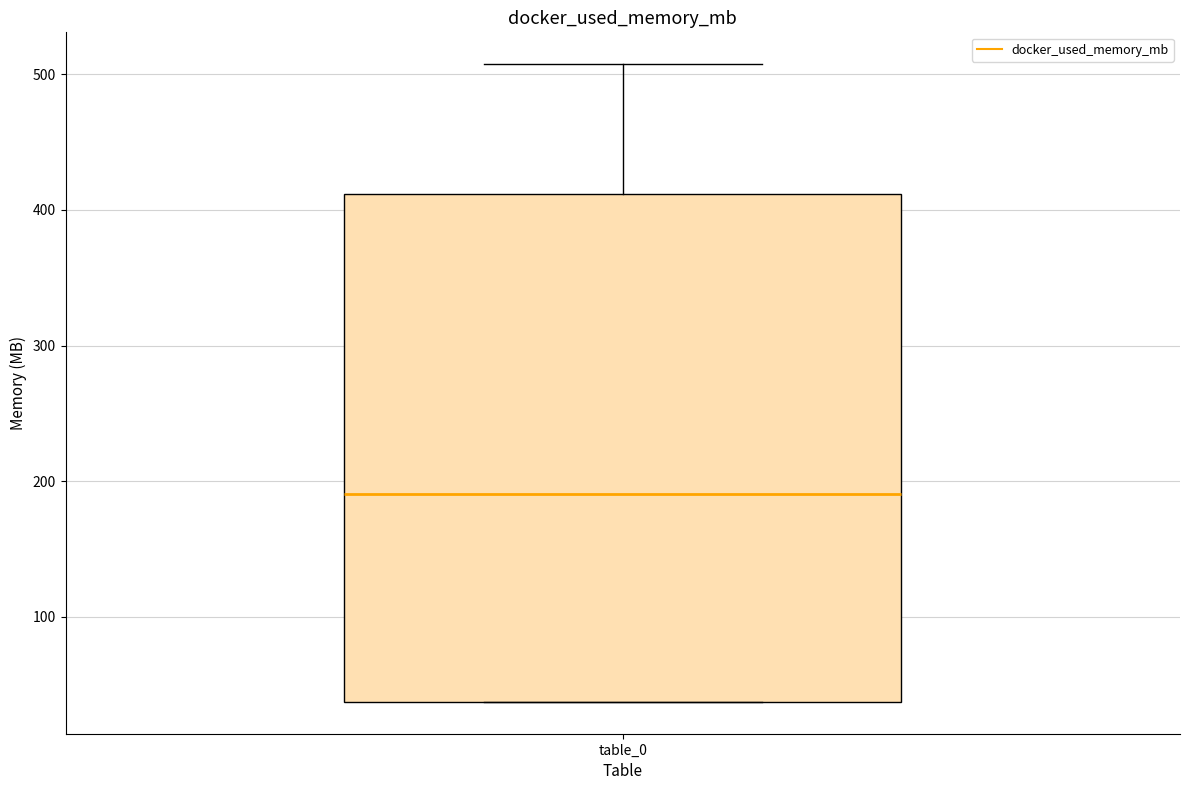

Read this box plot against the y-axis: the position of the median line, the range covered by the box, and the ends of both whiskers. The values are not printed on the chart, so give them approximately, as read against the axis.

median 190, box 40 to 410, whiskers 40 to 510